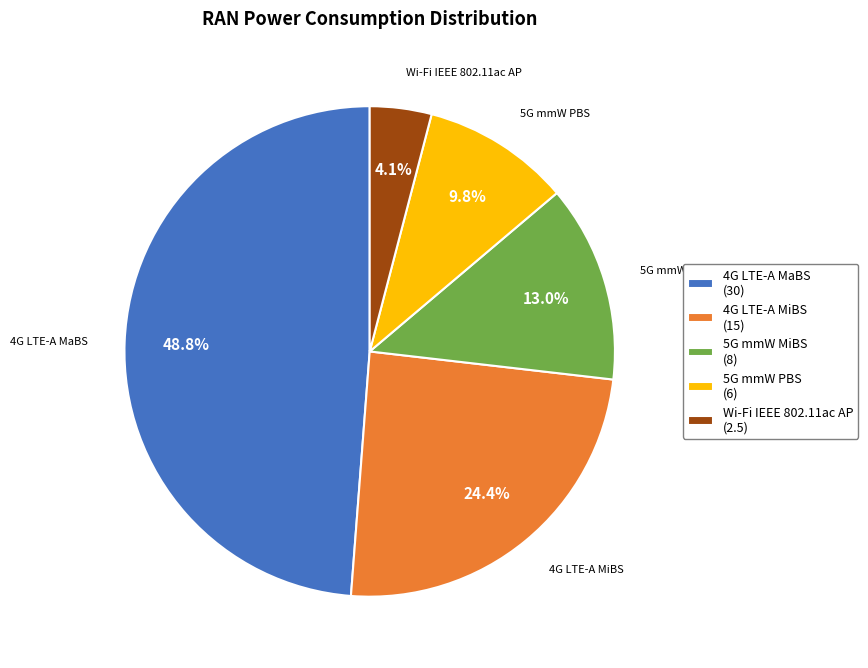

To the nearest percent, what percentage of the pie is 5G mmW MiBS?

13%